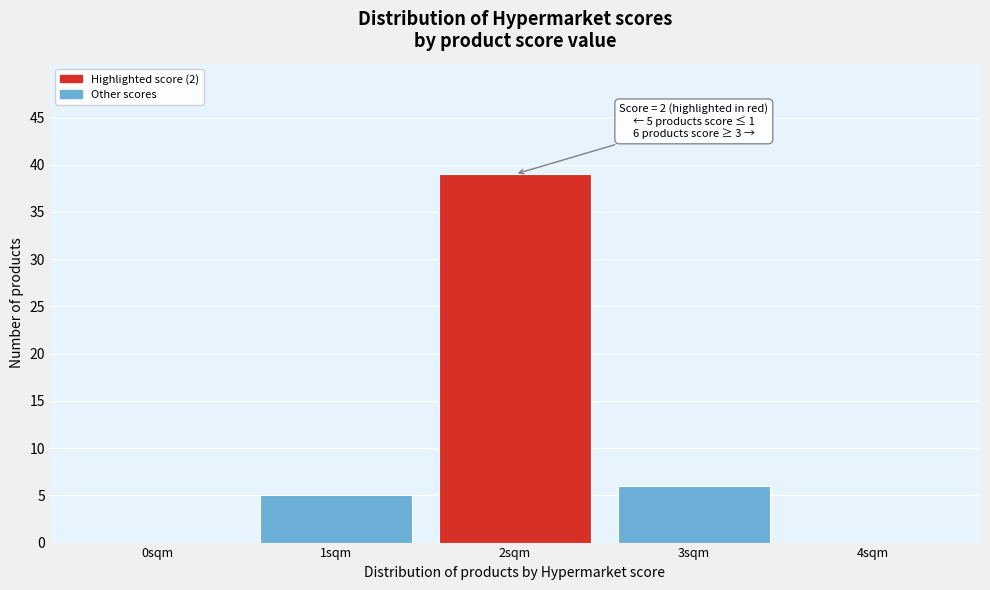

Reading left to right, extract all data points from this chart.

0sqm=0	1sqm=5	2sqm=39	3sqm=6	4sqm=0